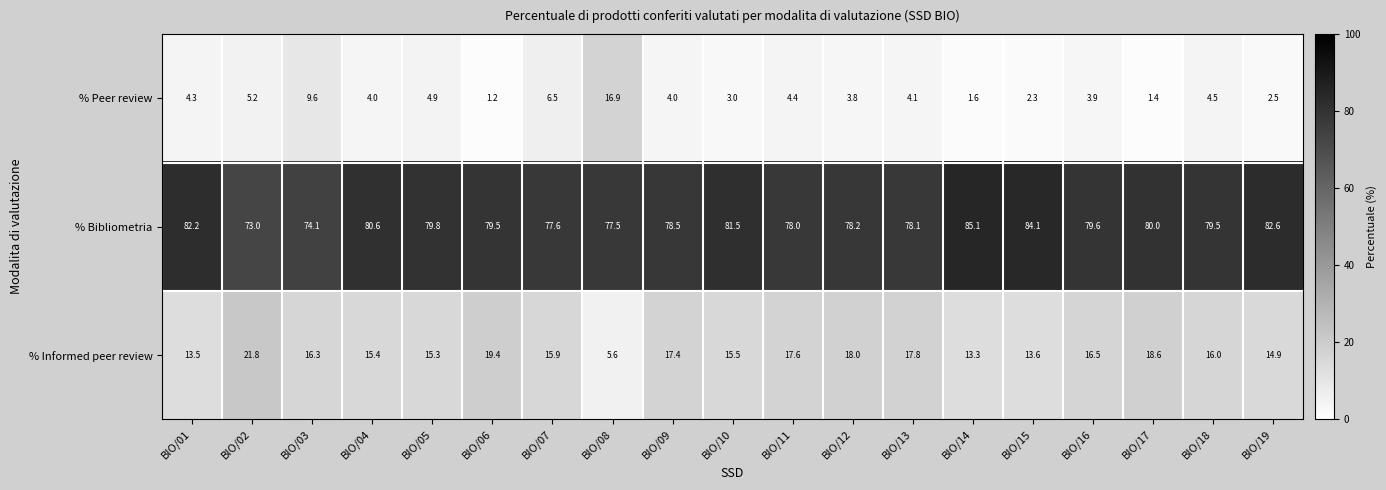

Between BIO/18 and BIO/19, which series saw the biggest shift?

% Bibliometria